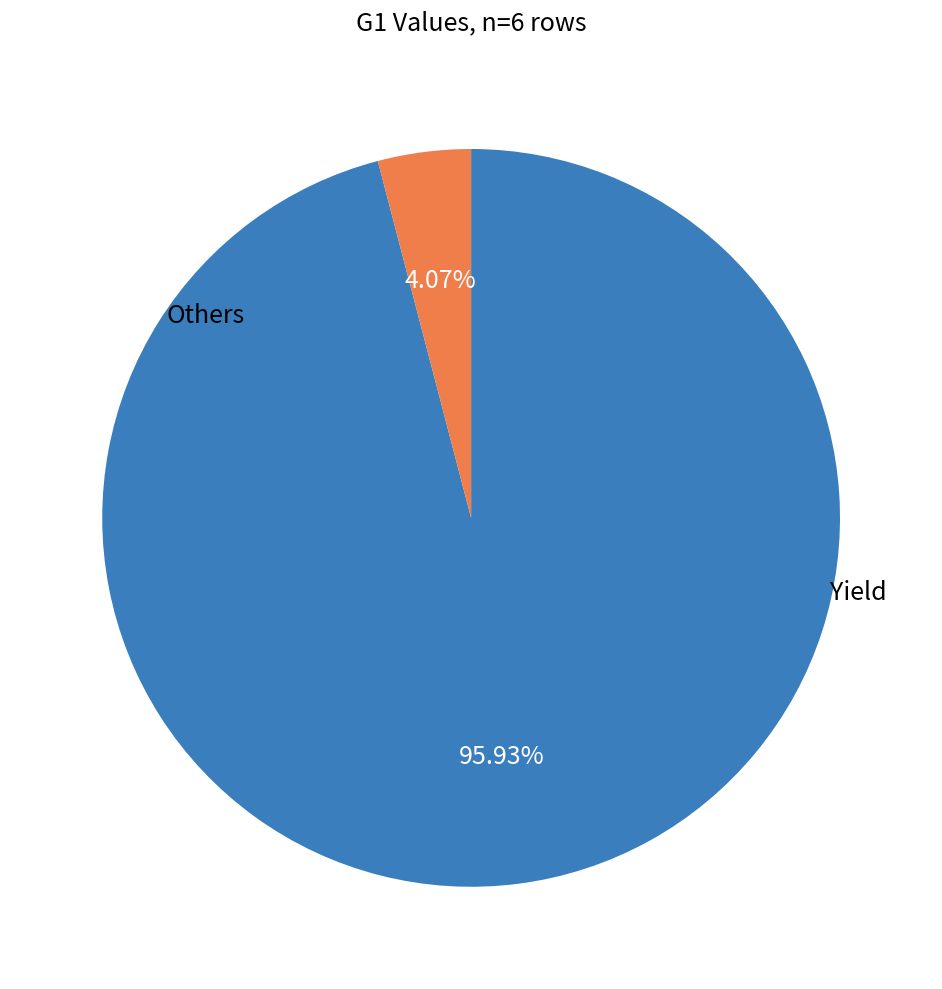

Does any single category account for the majority?

Yes